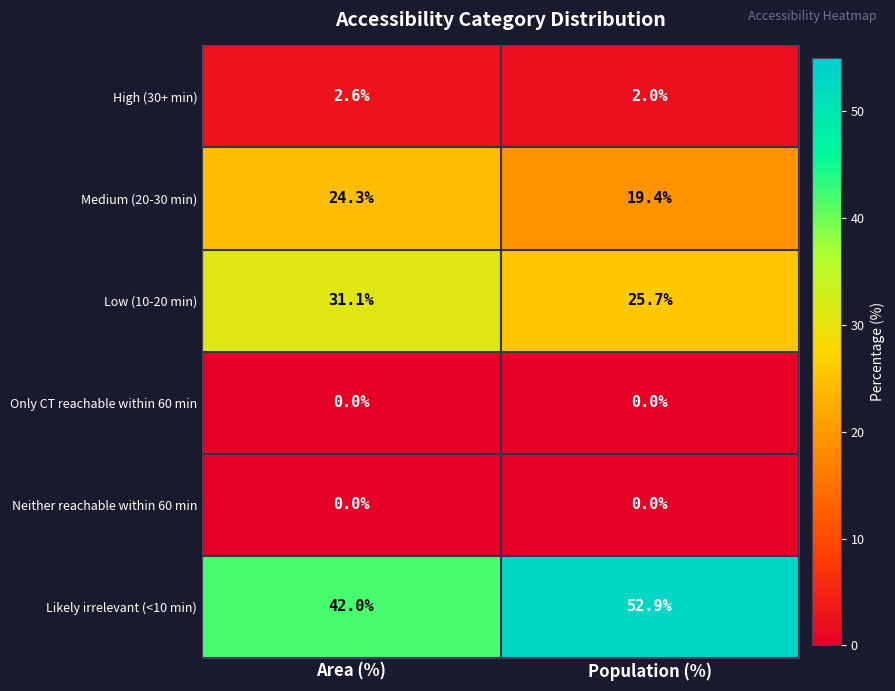

What is the total value across all series at Population (%)?

100.0